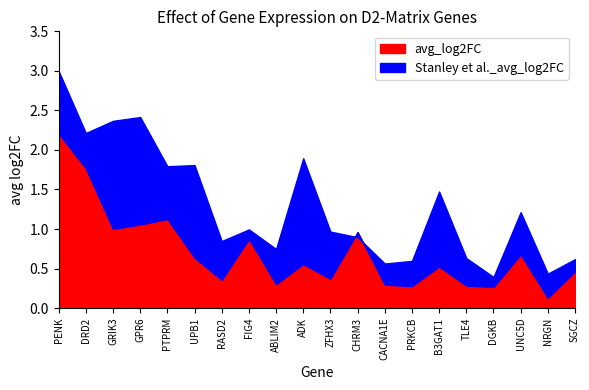

True or false: Stanley et al._avg_log2FC has more than 0 points higher than both neighbors.

True